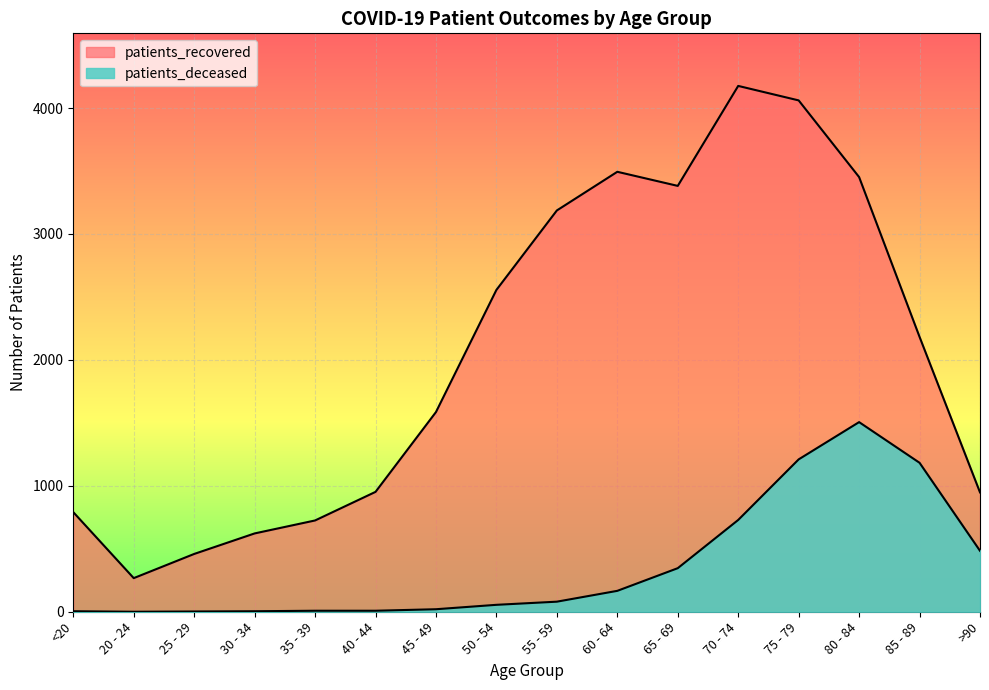

The value of patients_recovered at 60 - 64 is 5624. True or false?

False